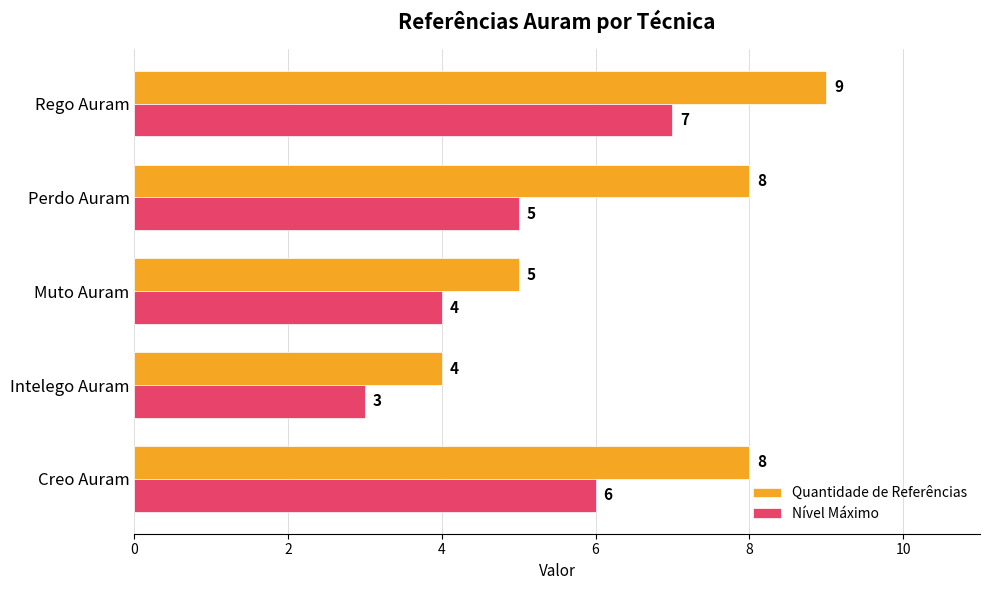

What is the average value of the Quantidade de Referências series?

7